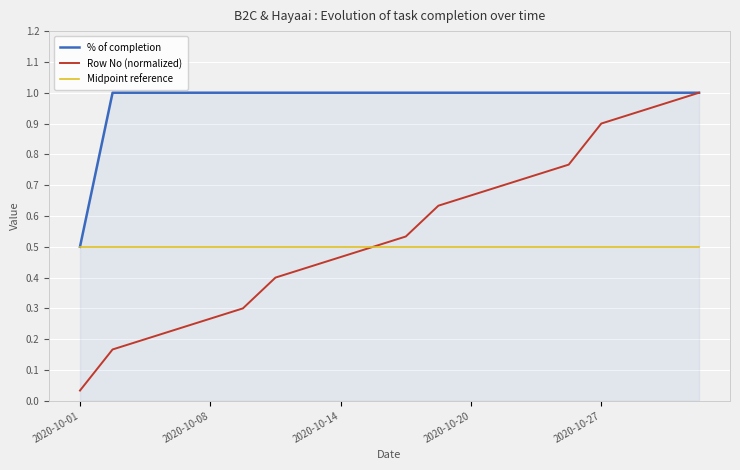

Which series has the largest total across all categories?

% of completion